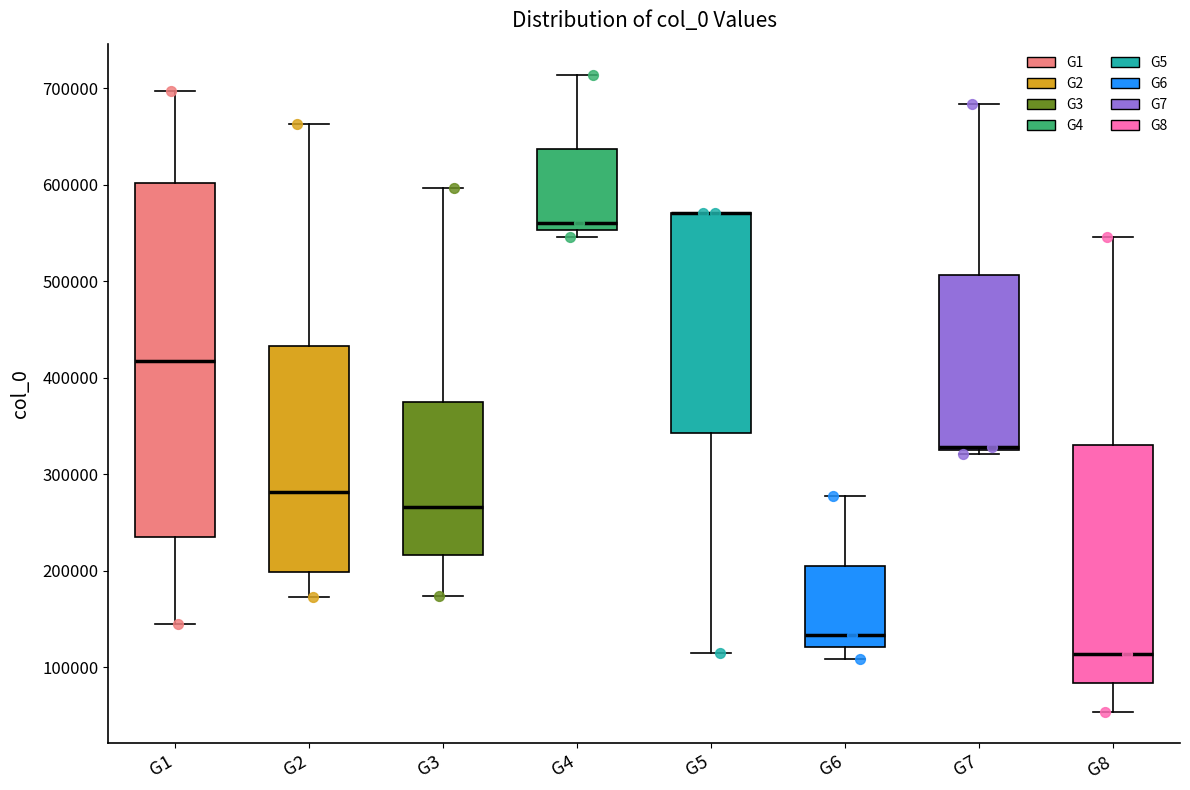

Reading left to right, transcribe this box plot: for each box, give where its median line is, the range the box spans, and where its two whiskers end, as read against the y-axis. The values are not printed on the chart, so give them approximately, as read against the axis.

G1: median 420000, box 230000 to 600000, whiskers 140000 to 700000
G2: median 280000, box 200000 to 430000, whiskers 170000 to 660000
G3: median 270000, box 220000 to 370000, whiskers 170000 to 600000
G4: median 560000, box 550000 to 640000, whiskers 550000 (just below the box's lower edge) to 710000
G5: median 570000 (drawn on the box's upper edge), box 340000 to 570000, whiskers 110000 to 570000
G6: median 130000, box 120000 to 210000, whiskers 110000 to 280000
G7: median 330000, box 320000 to 510000, whiskers 320000 (just below the box's lower edge) to 680000
G8: median 110000, box 80000 to 330000, whiskers 50000 to 550000